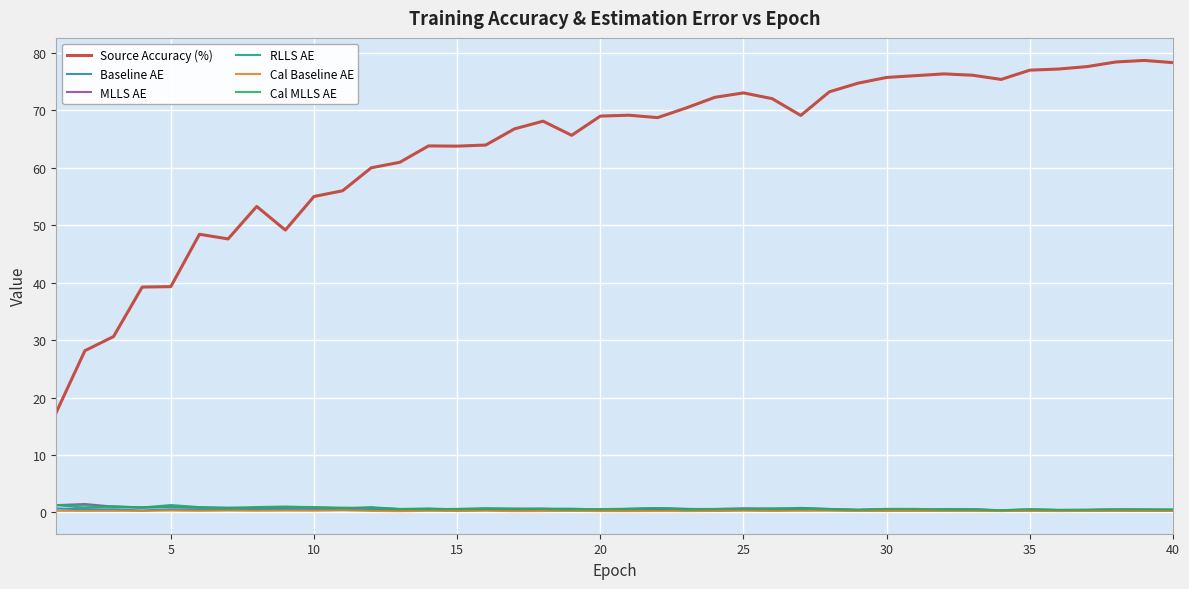

Which series has the largest range (max minus min)?

Source Accuracy (%)